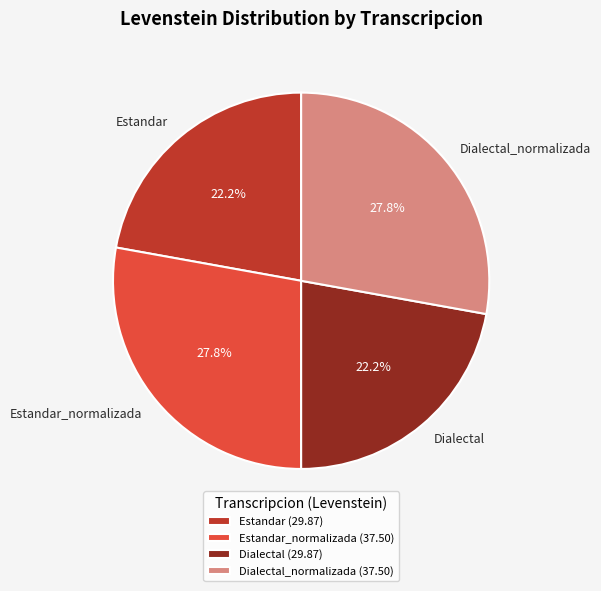

Does Dialectal represent more than half of the total?

No